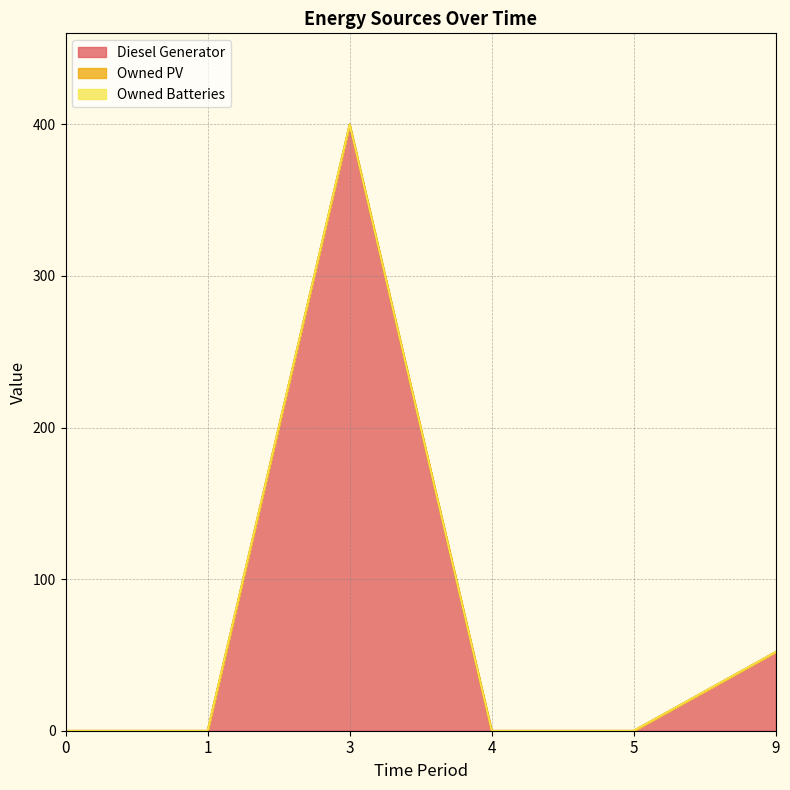

Count the number of data series in this chart.

3